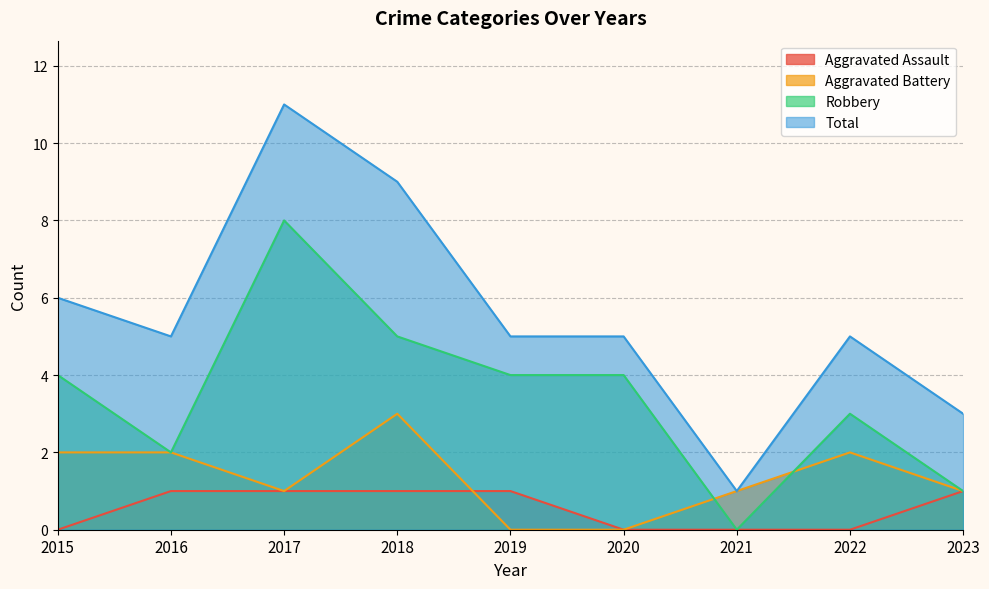

List the series in order of their peak value, lowest first.

Aggravated Assault, Aggravated Battery, Robbery, Total